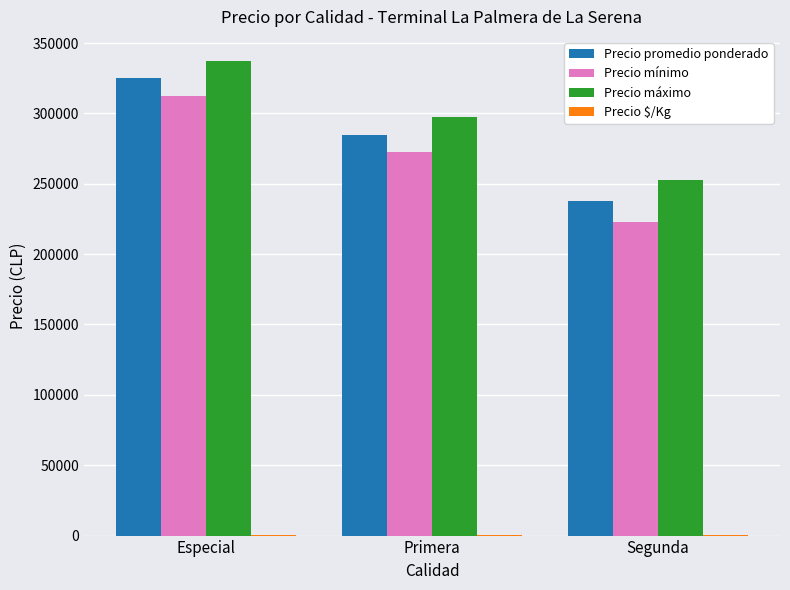

Which label corresponds to the largest value in the chart?

Especial